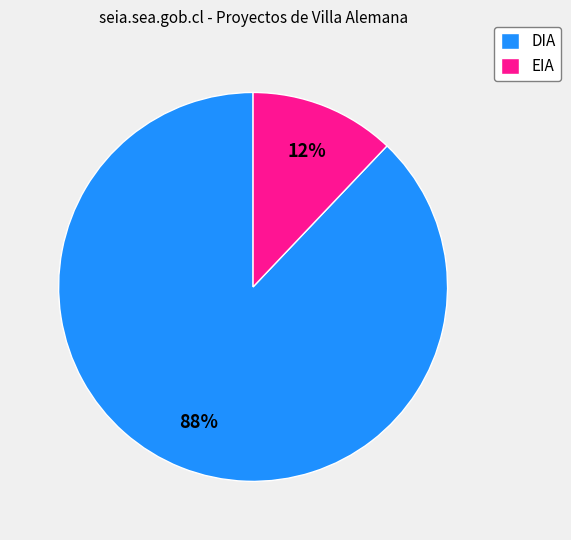

True or false: DIA accounts for 88% of the total.

True